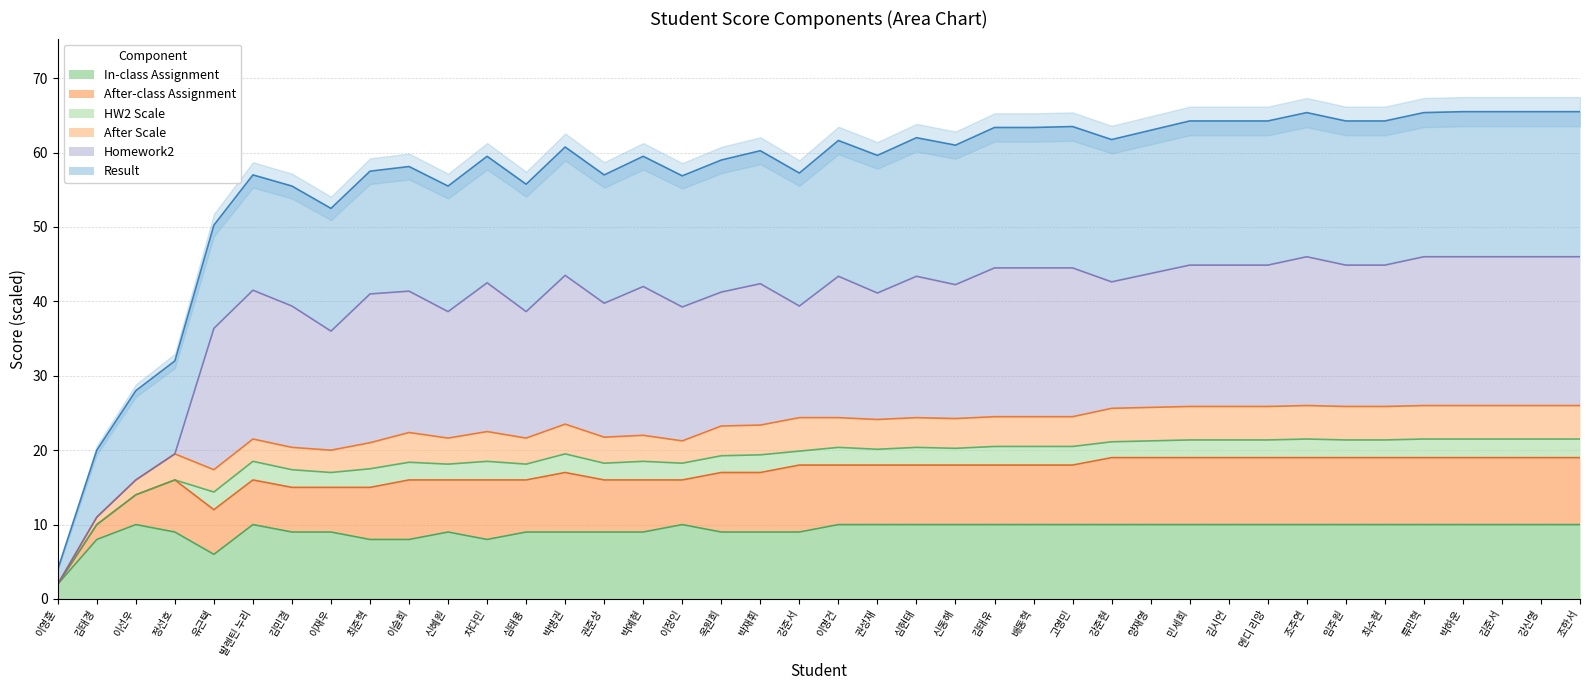

What is the label of the 40th point from the left?

최준혁